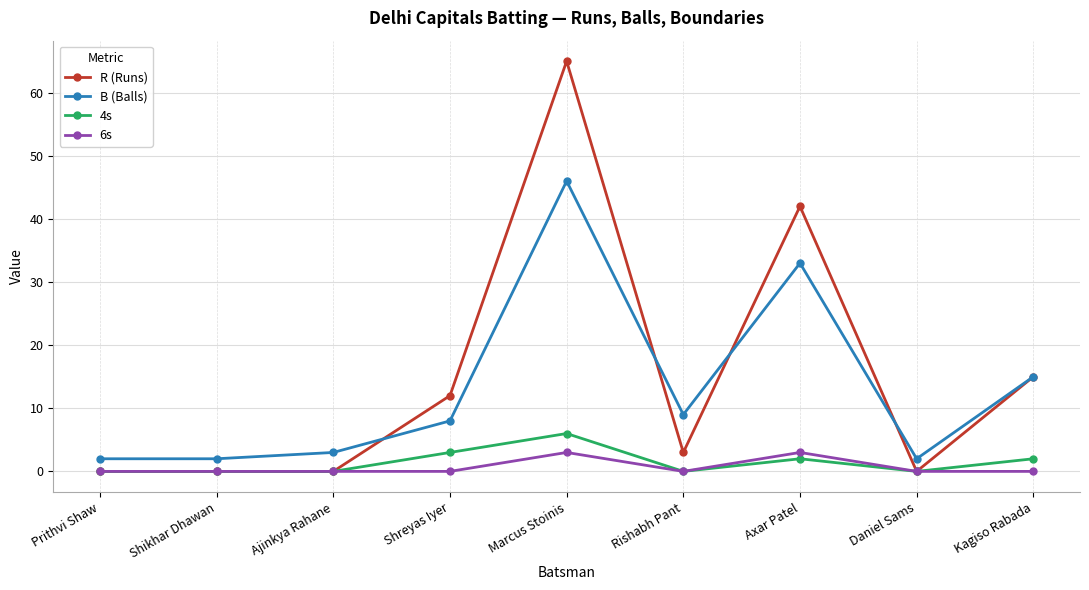

What is the sum of the 4s values at Rishabh Pant and Marcus Stoinis?

6